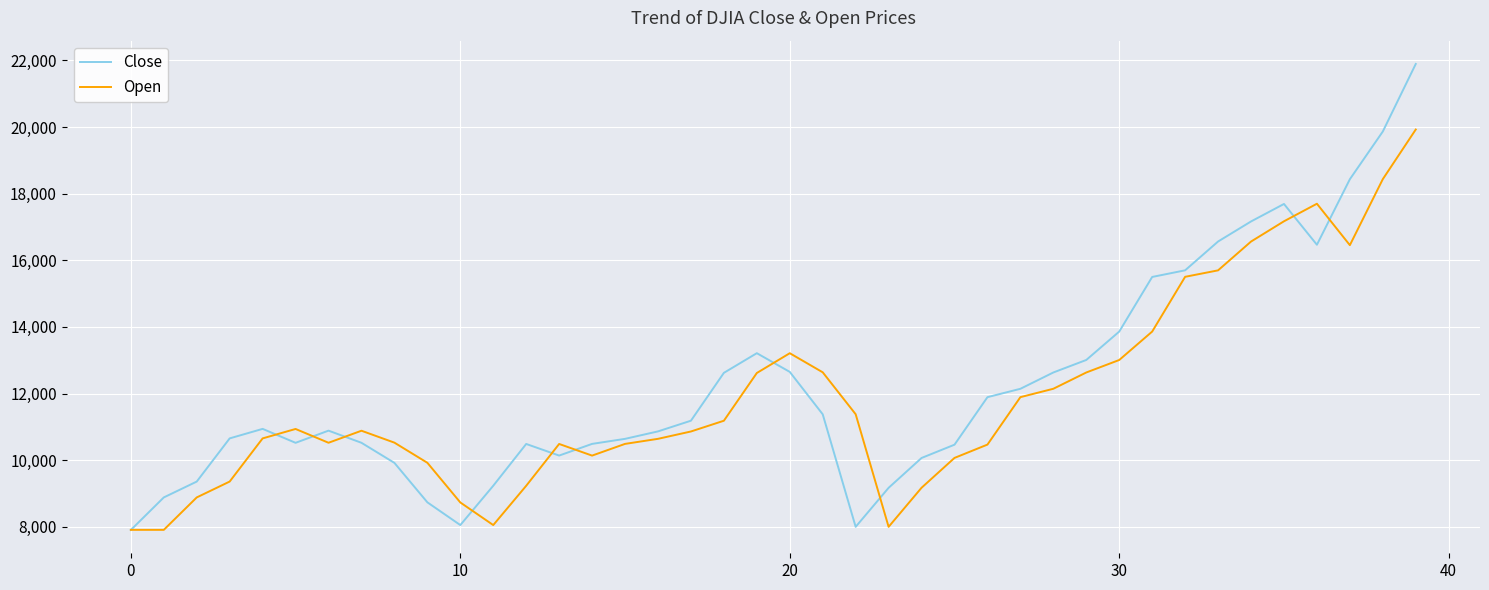

What is the difference between the maximum and minimum values in the Close series?

13984.6